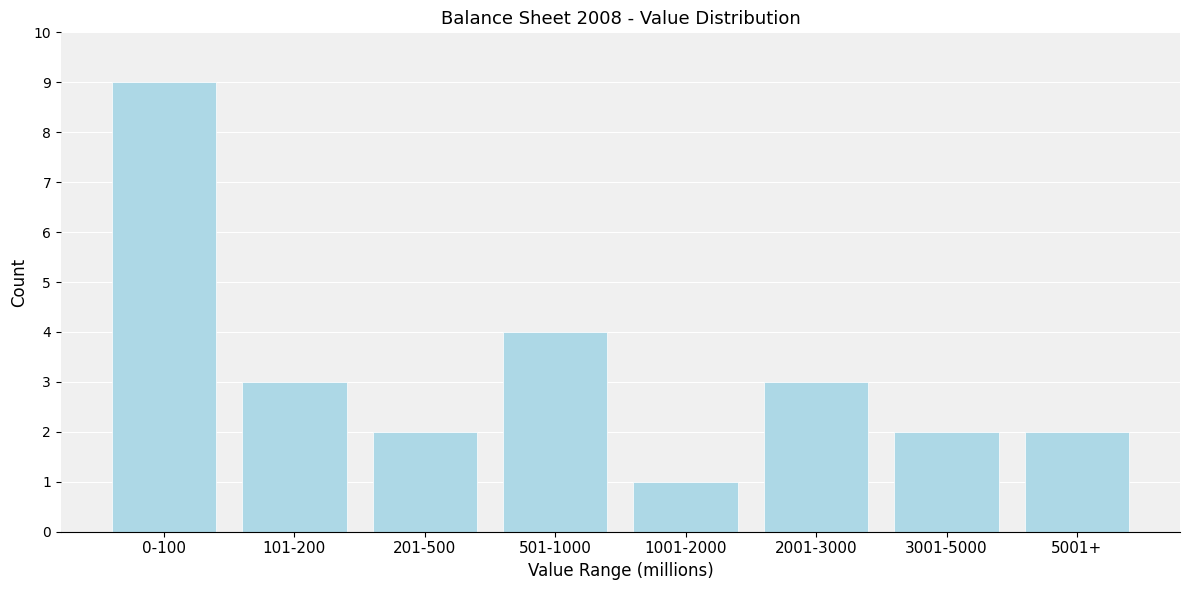

Reading right to left, transcribe all the data shown in this chart.

5001+=2	3001-5000=2	2001-3000=3	1001-2000=1	501-1000=4	201-500=2	101-200=3	0-100=9